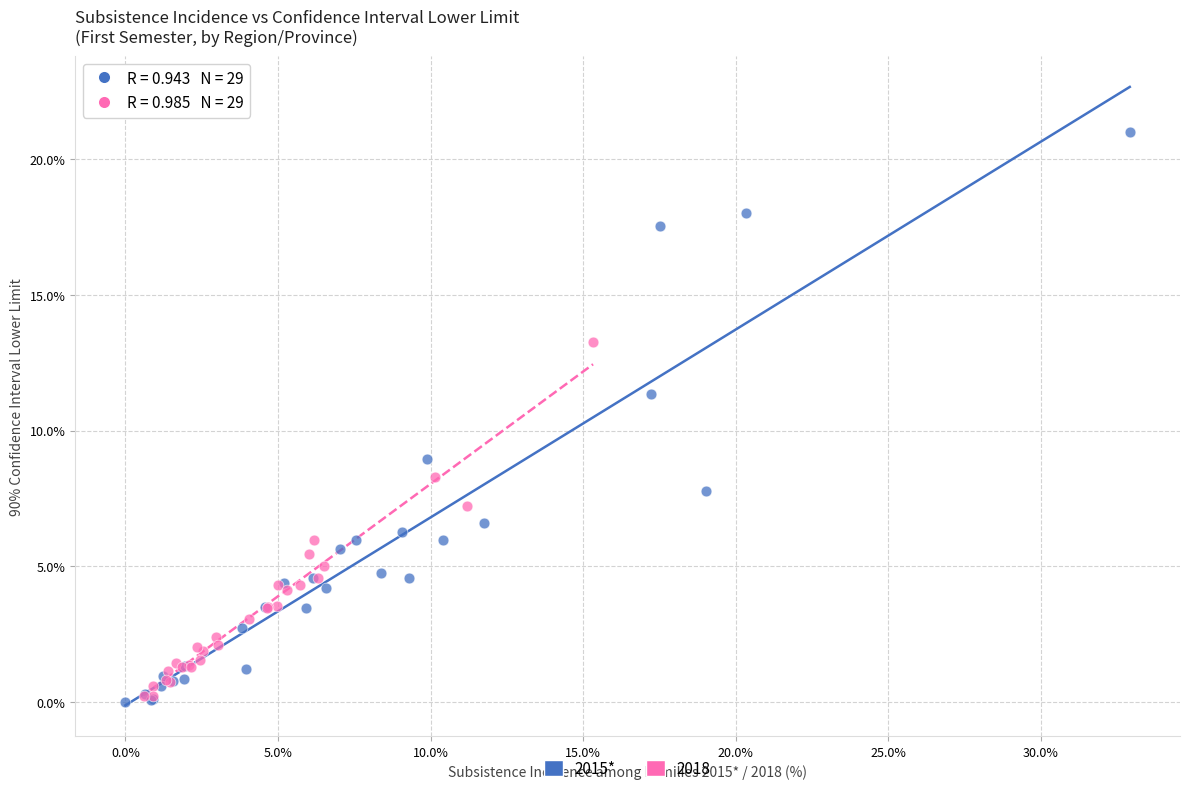

Which series reaches the maximum Y coordinate?

2015*